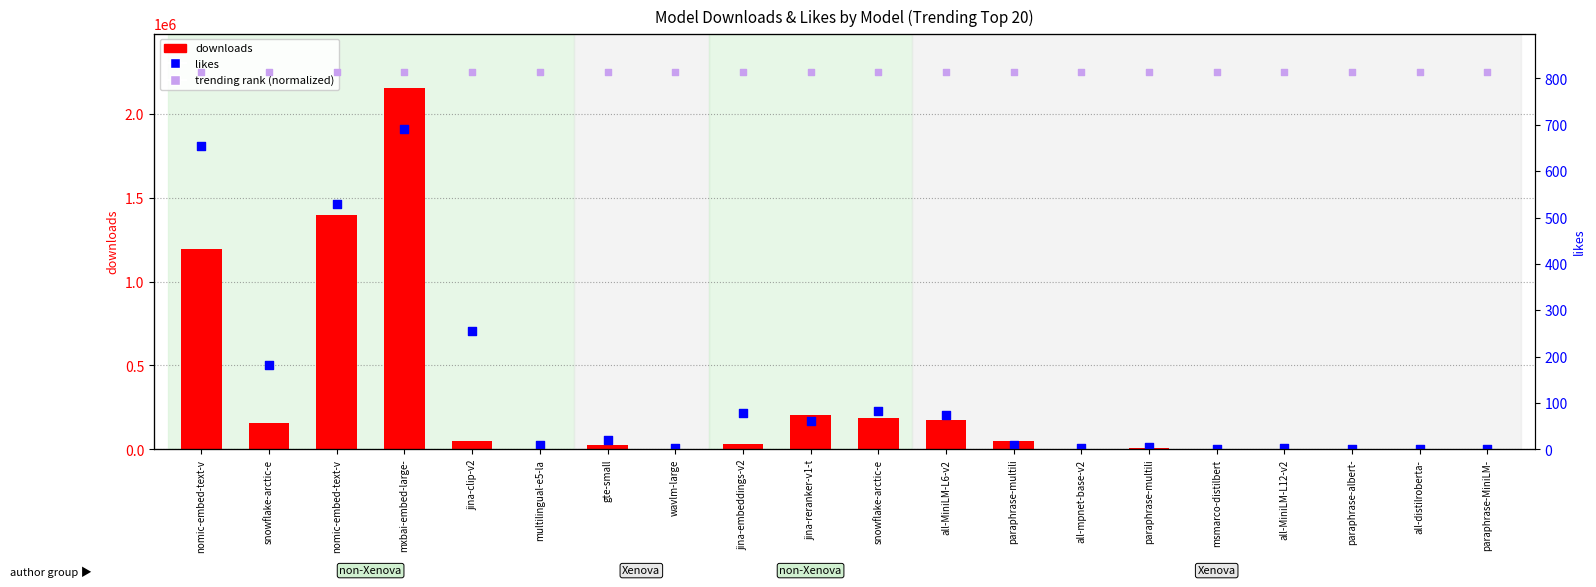

Which series reaches the maximum Y coordinate?

downloads